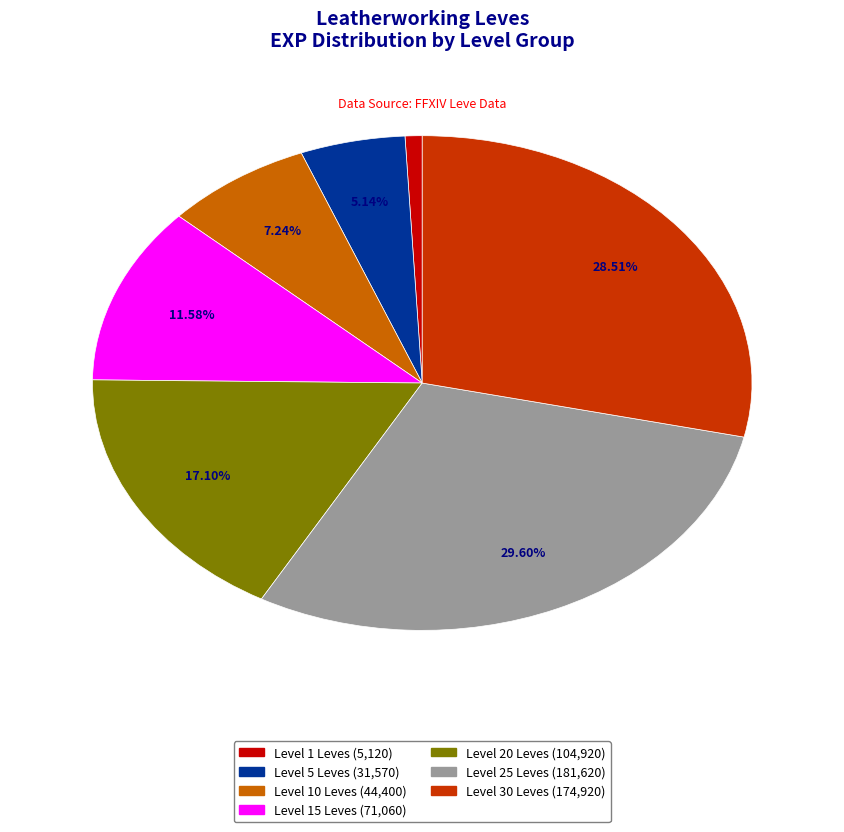

Is there any slice that represents more than half of the pie?

No